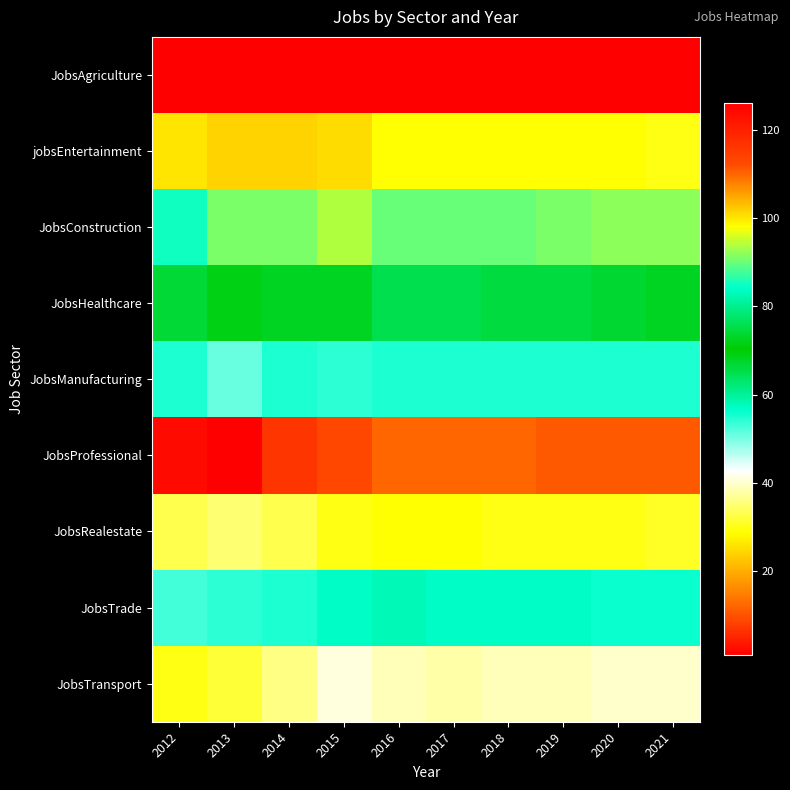

Which label corresponds to the smallest value in the chart?

2012